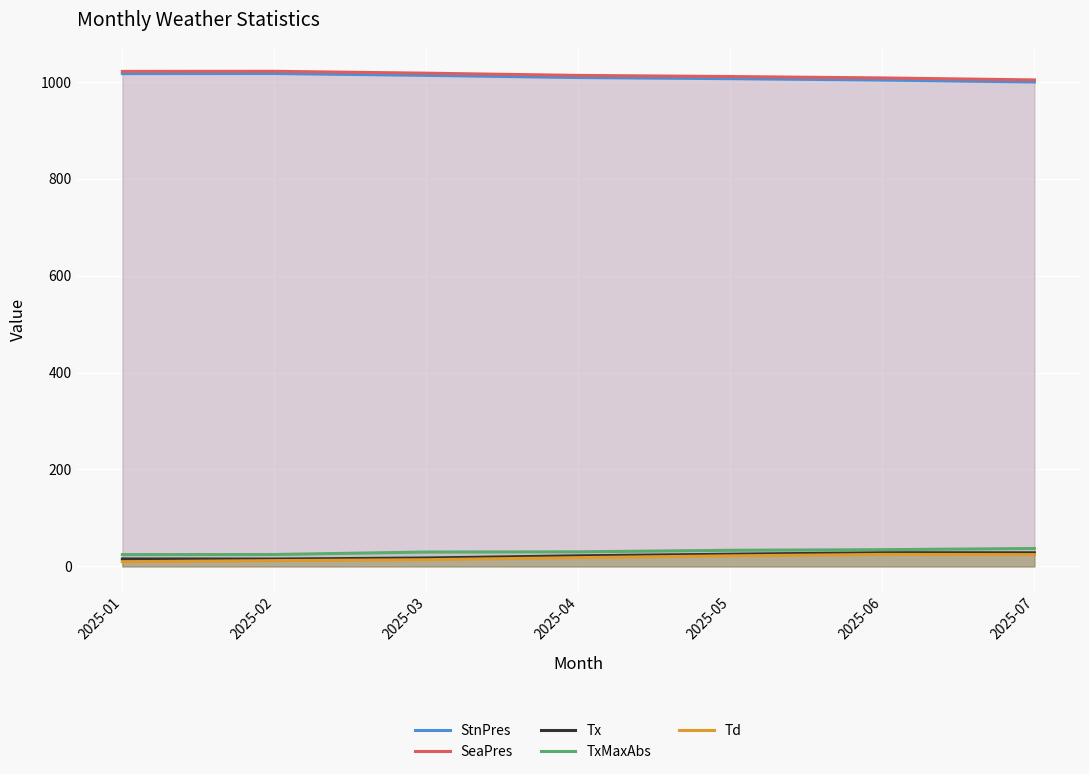

What is the maximum value for StnPres?

1016.9